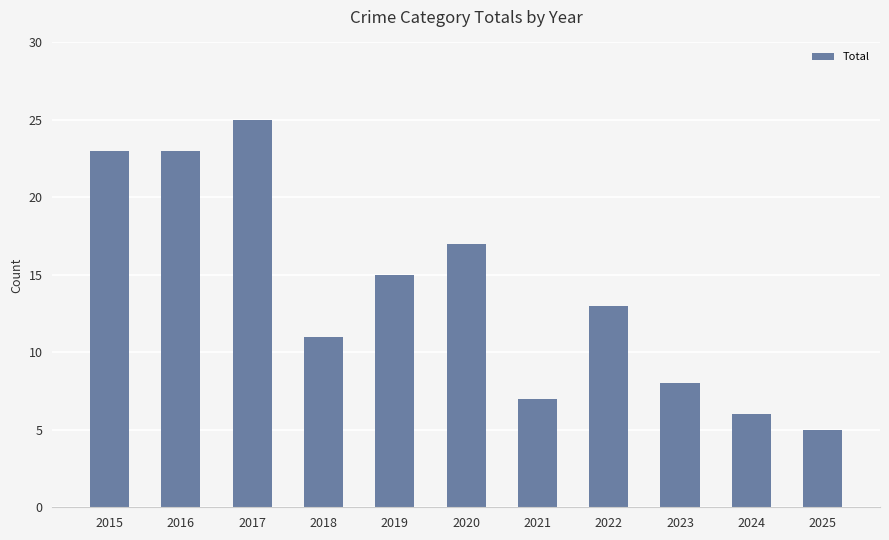

What is the minimum value shown in the chart?

5